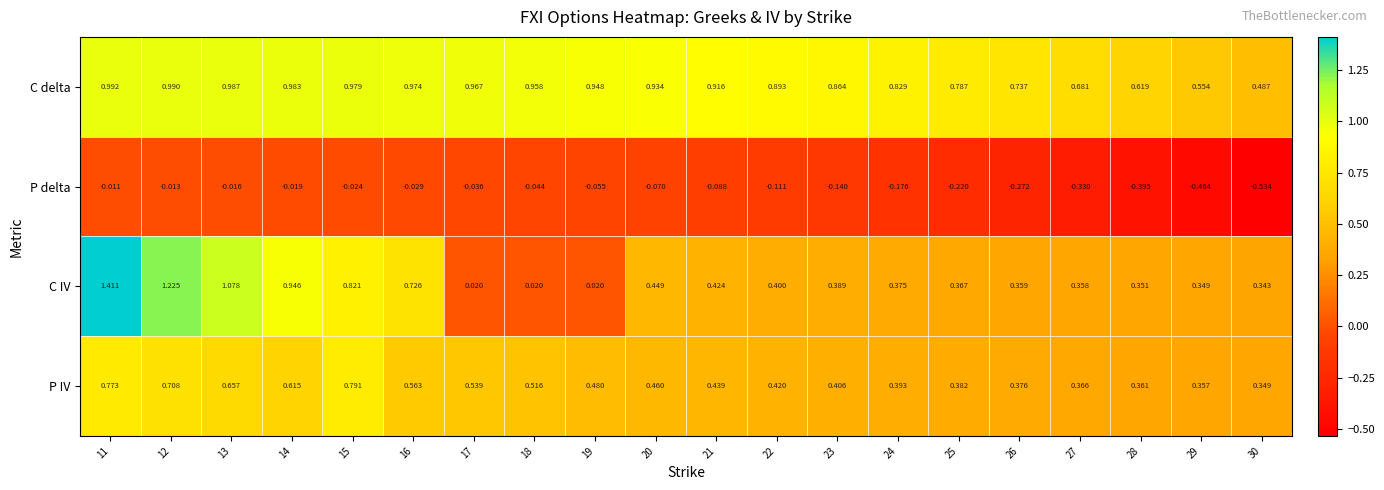

Which series has the largest range (max minus min)?

C IV